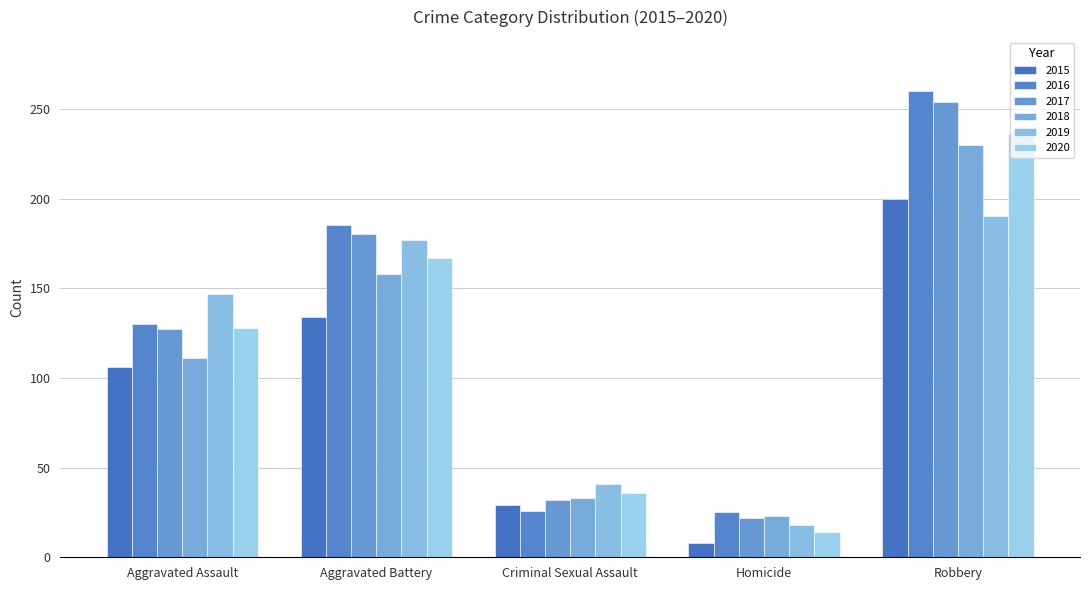

What is the sum of the 2020 values at Aggravated Battery and Aggravated Assault?

295